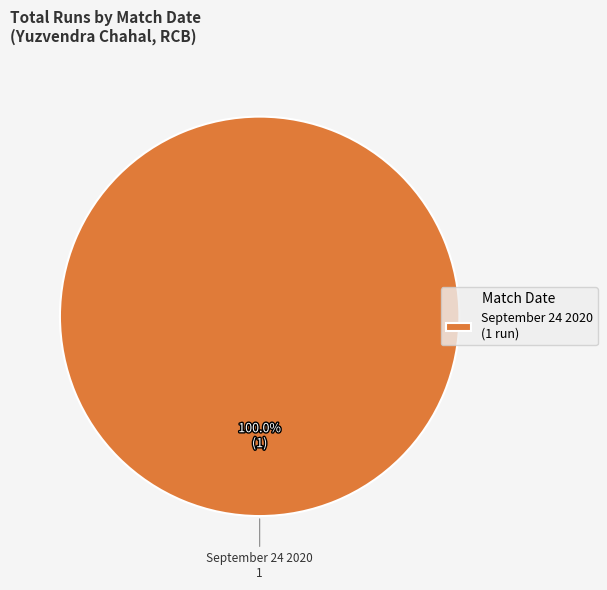

Rank the categories by value from lowest to highest.

September 24 2020 (1 run)